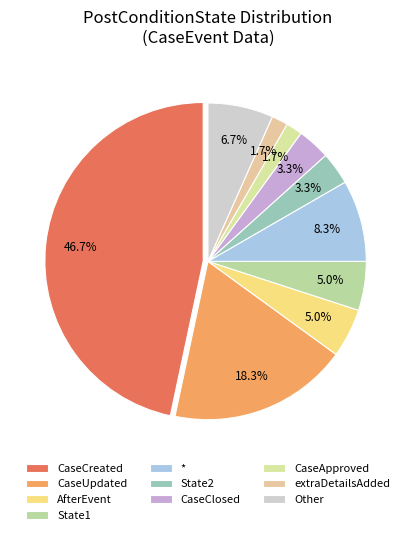

To the nearest percent, what percentage of the pie is CaseCreated?

47%